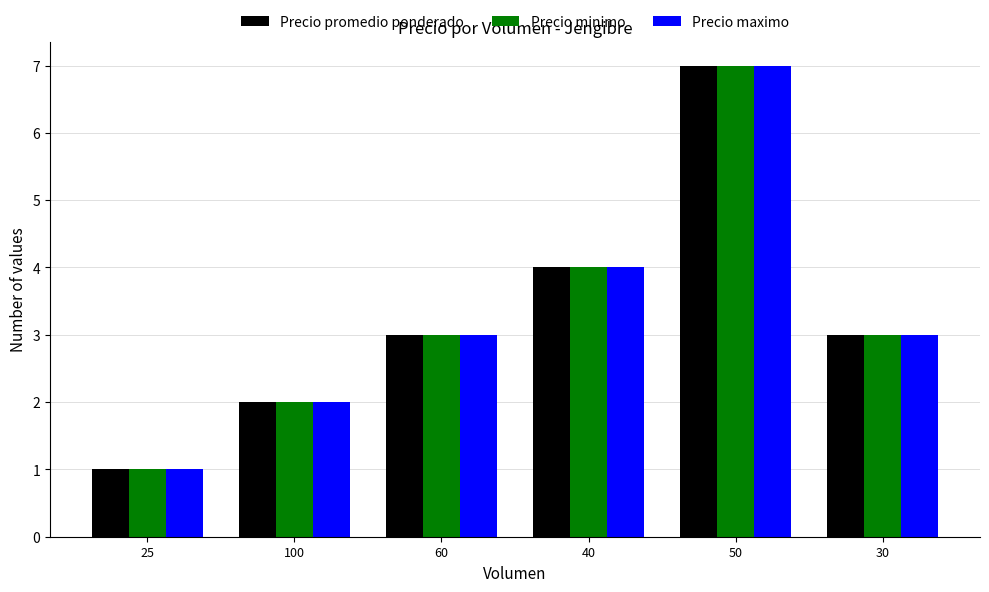

What are all the series names shown in the legend?

Precio promedio ponderado, Precio minimo, Precio maximo